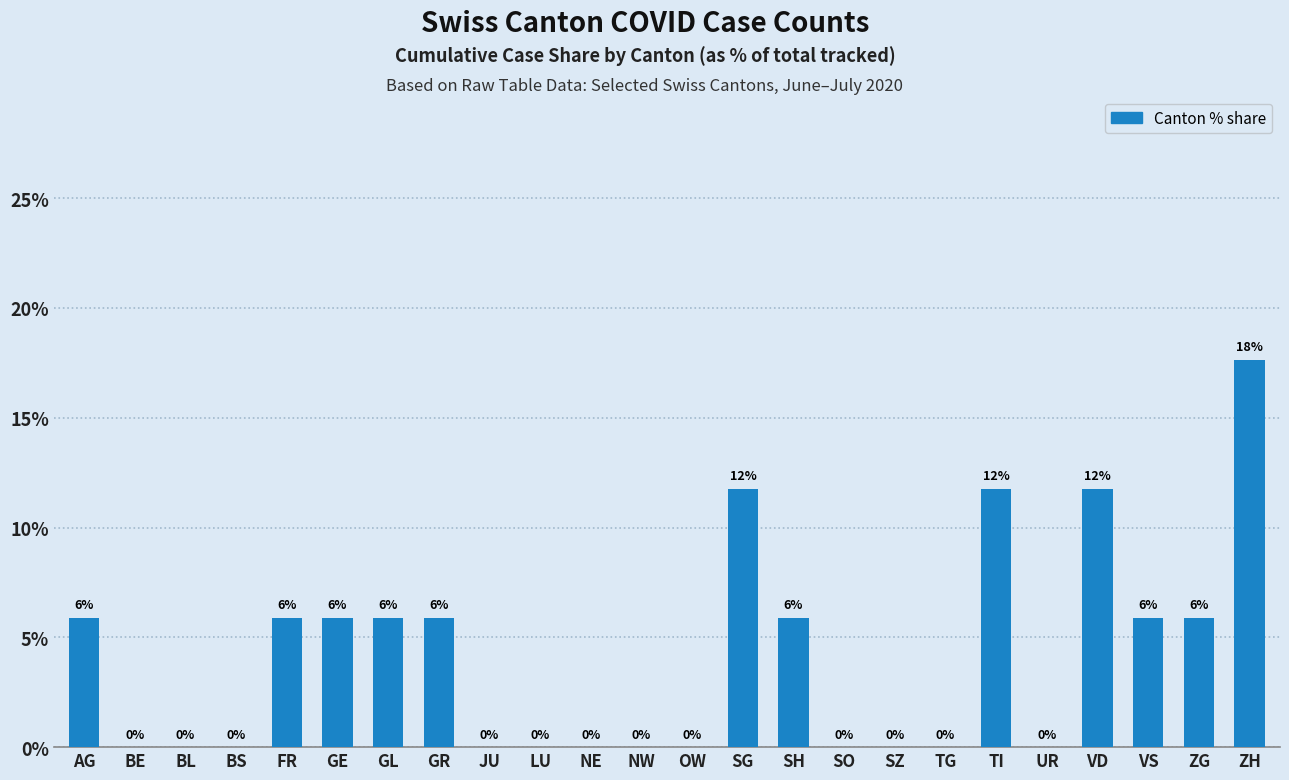

What value does the data have at SG?

11.8